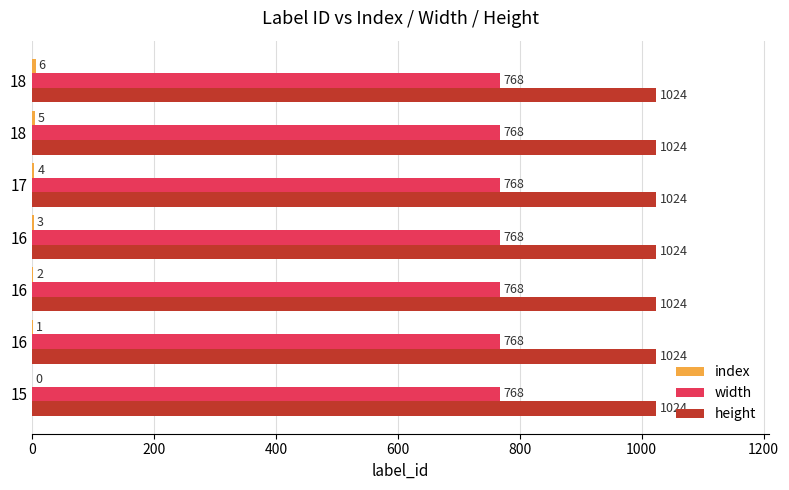

Count the number of data series in this chart.

3